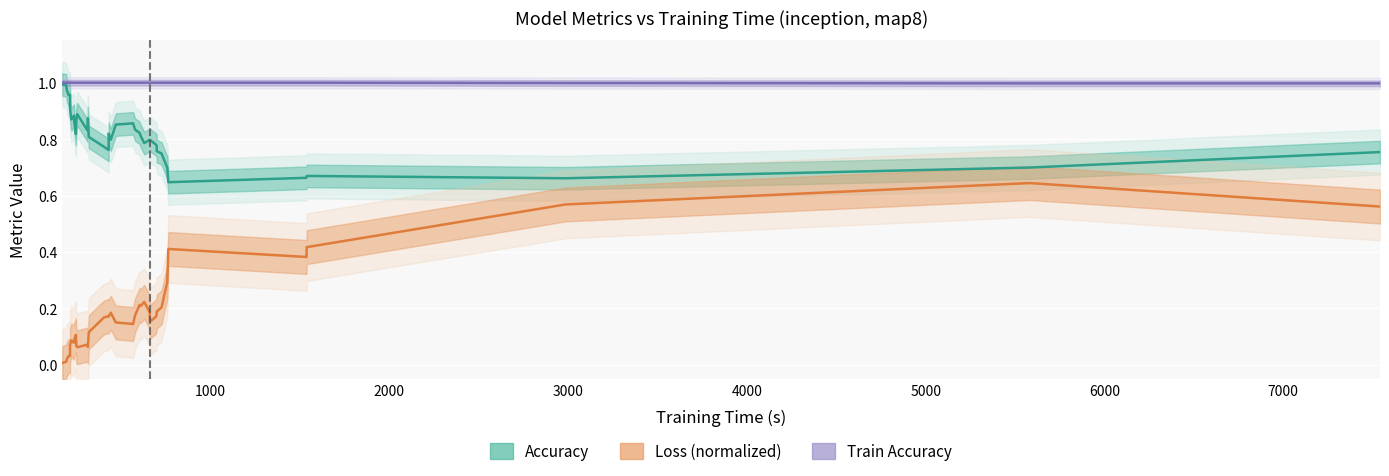

At how many categories does at least one series exceed 0?

40